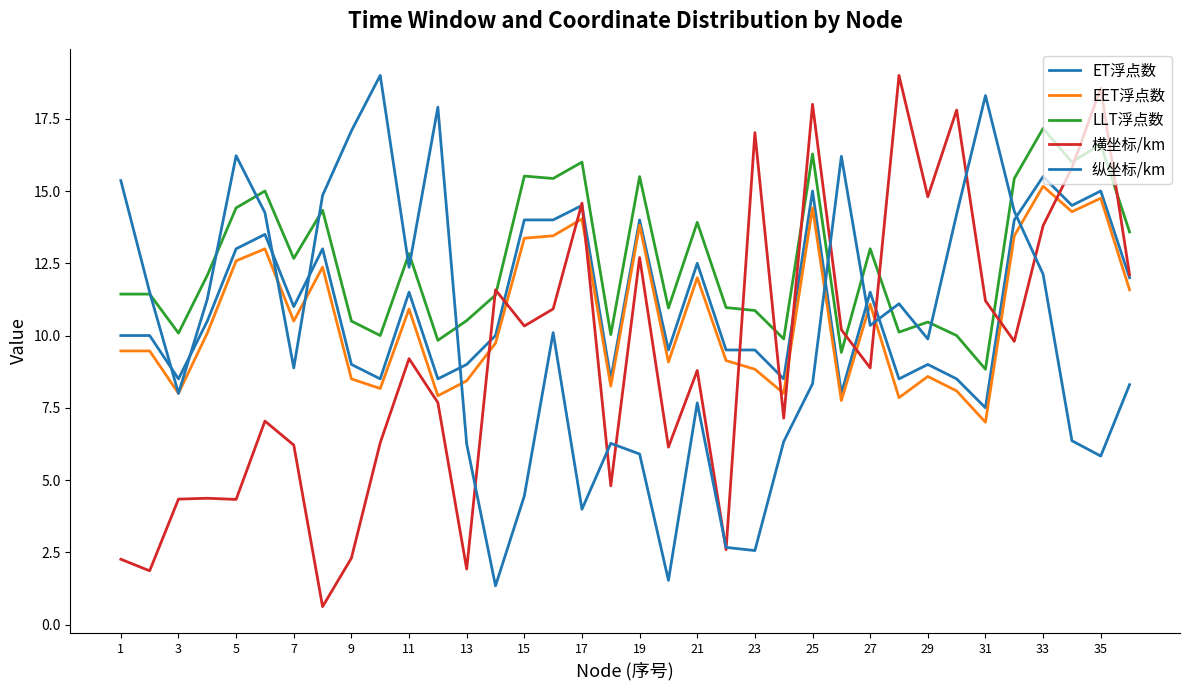

Is this an area chart (filled region under the line)?

No